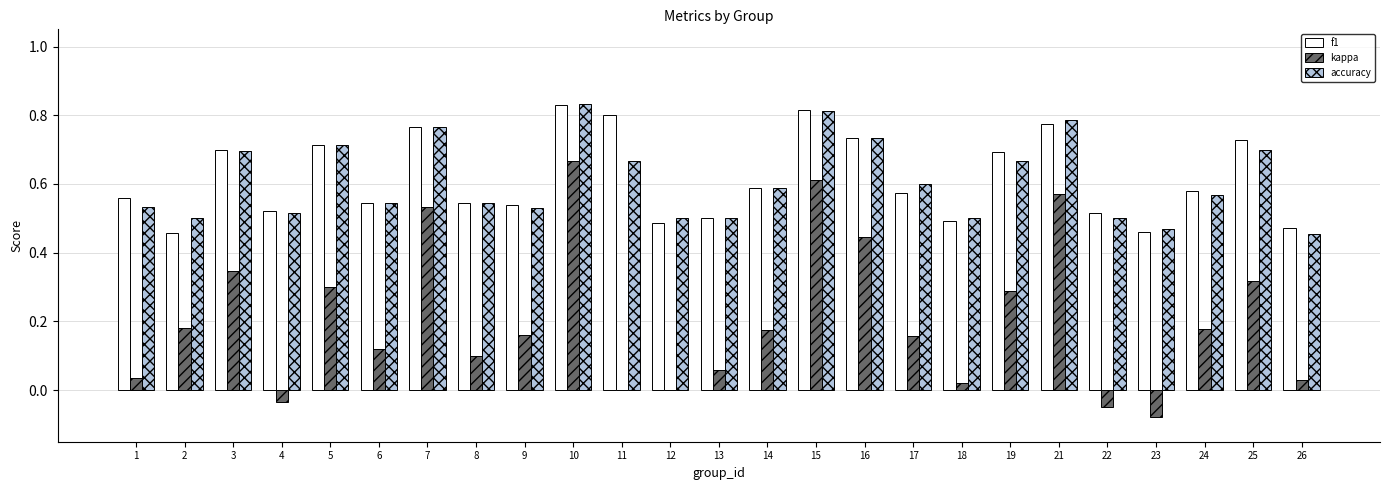

At which category is the sum across all series the highest?

10